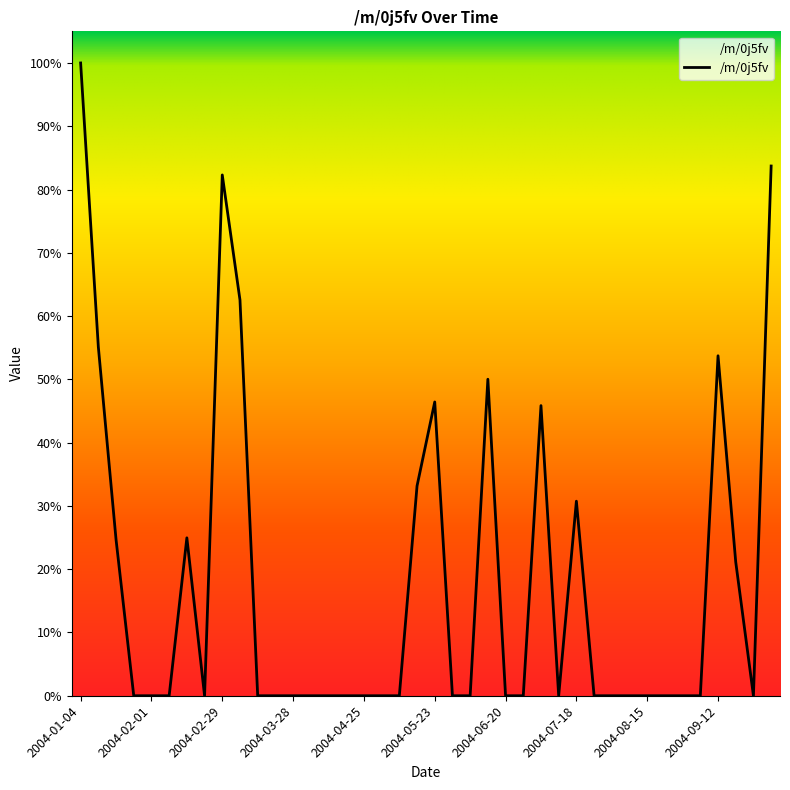

Reading right to left, what are all the values shown in this chart?

2004-10-03=5805.4	2004-09-26=0.0	2004-09-19=1465.2	2004-09-12=3725.7	2004-09-05=0.0	2004-08-29=0.0	2004-08-22=0.0	2004-08-15=0.0	2004-08-08=0.0	2004-08-01=0.0	2004-07-25=0.0	2004-07-18=2132.1	2004-07-11=0.0	2004-07-04=3179.7	2004-06-27=0.0	2004-06-20=0.0	2004-06-13=3468.6	2004-06-06=0.0	2004-05-30=0.0	2004-05-23=3219.7	2004-05-16=2298.9	2004-05-09=0.0	2004-05-02=0.0	2004-04-25=0.0	2004-04-18=0.0	2004-04-11=0.0	2004-04-04=0.0	2004-03-28=0.0	2004-03-21=0.0	2004-03-14=0.0	2004-03-07=4337.0	2004-02-29=5707.5	2004-02-22=0.0	2004-02-15=1730.5	2004-02-08=0.0	2004-02-01=0.0	2004-01-25=0.0	2004-01-18=1712.0	2004-01-11=3822.4	2004-01-04=6934.6